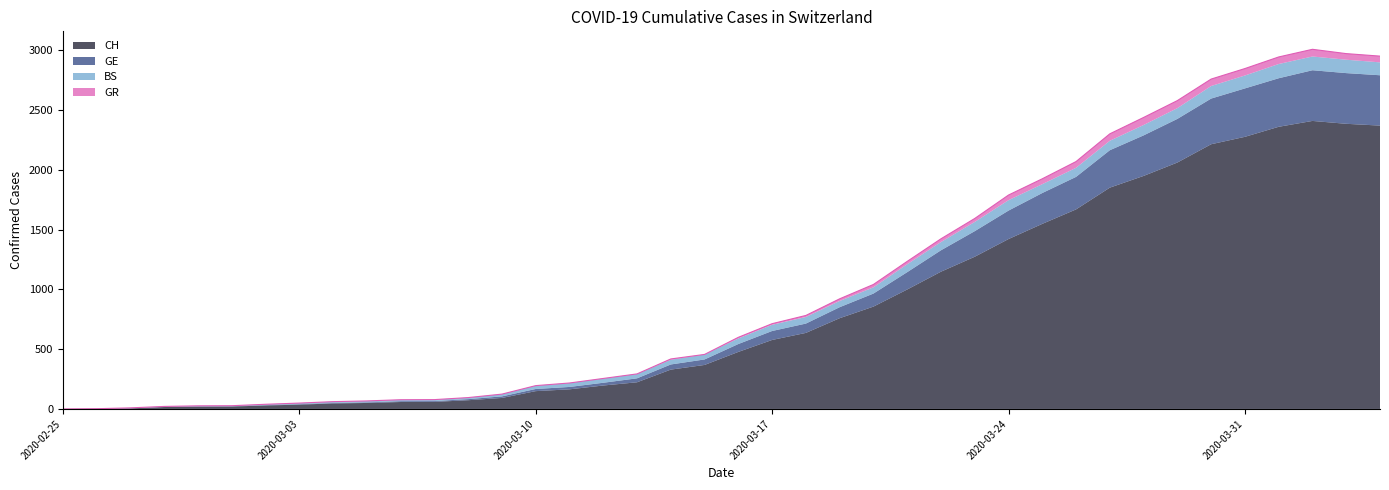

At which category is the sum across all series the highest?

2020-04-02